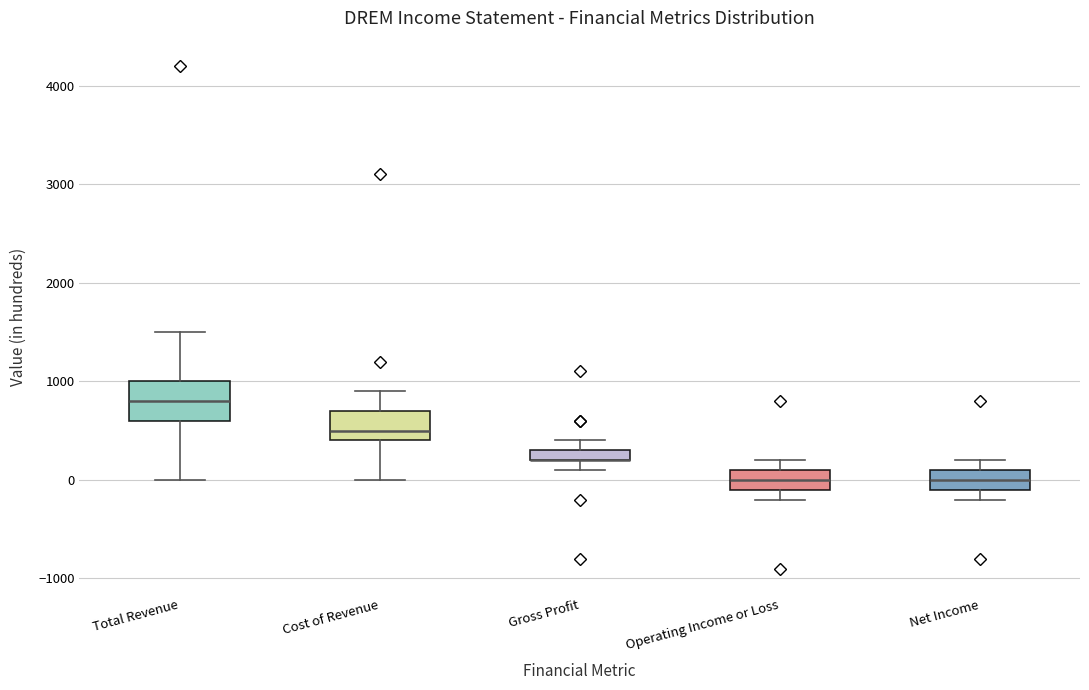

Comparing the boxes themselves (not the whiskers), which one is the tallest?

Total Revenue